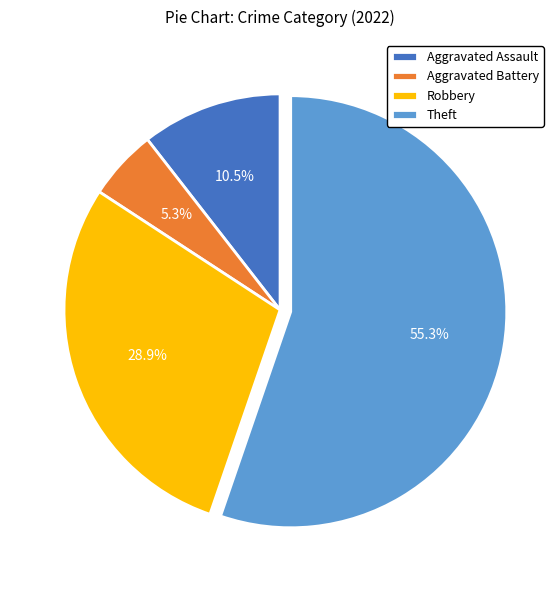

To the nearest percent, what is the average slice percentage?

25%